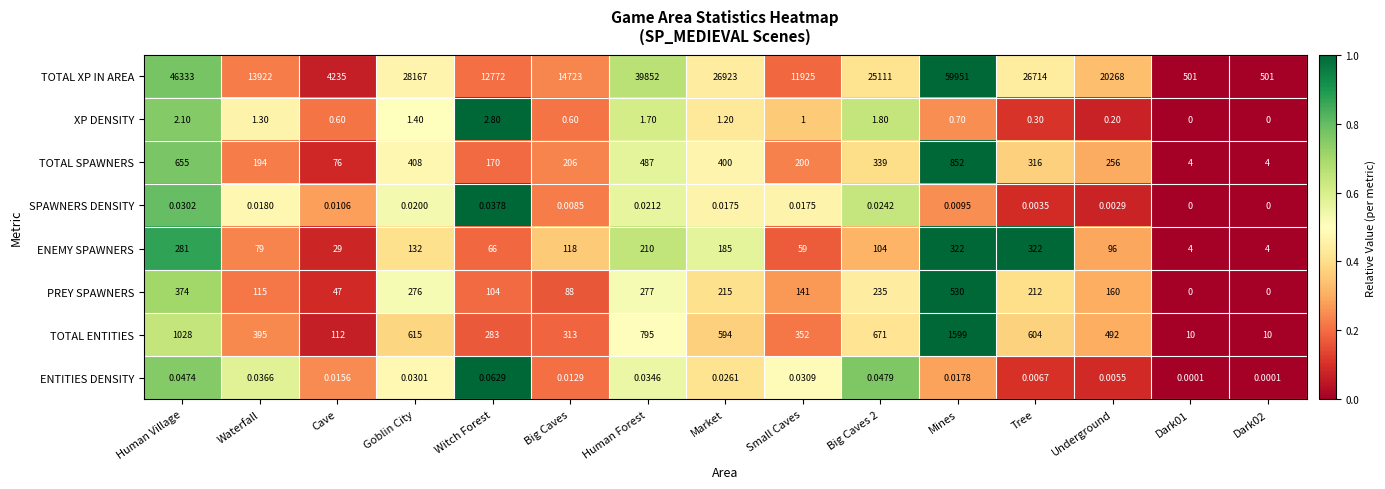

At which label does PREY SPAWNERS first exceed 160?

Human Village